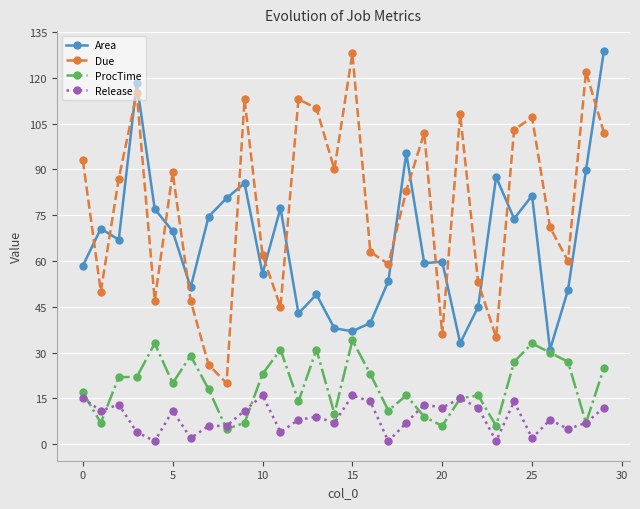

What is the value of the Release point at the 12th from the left?

4.0